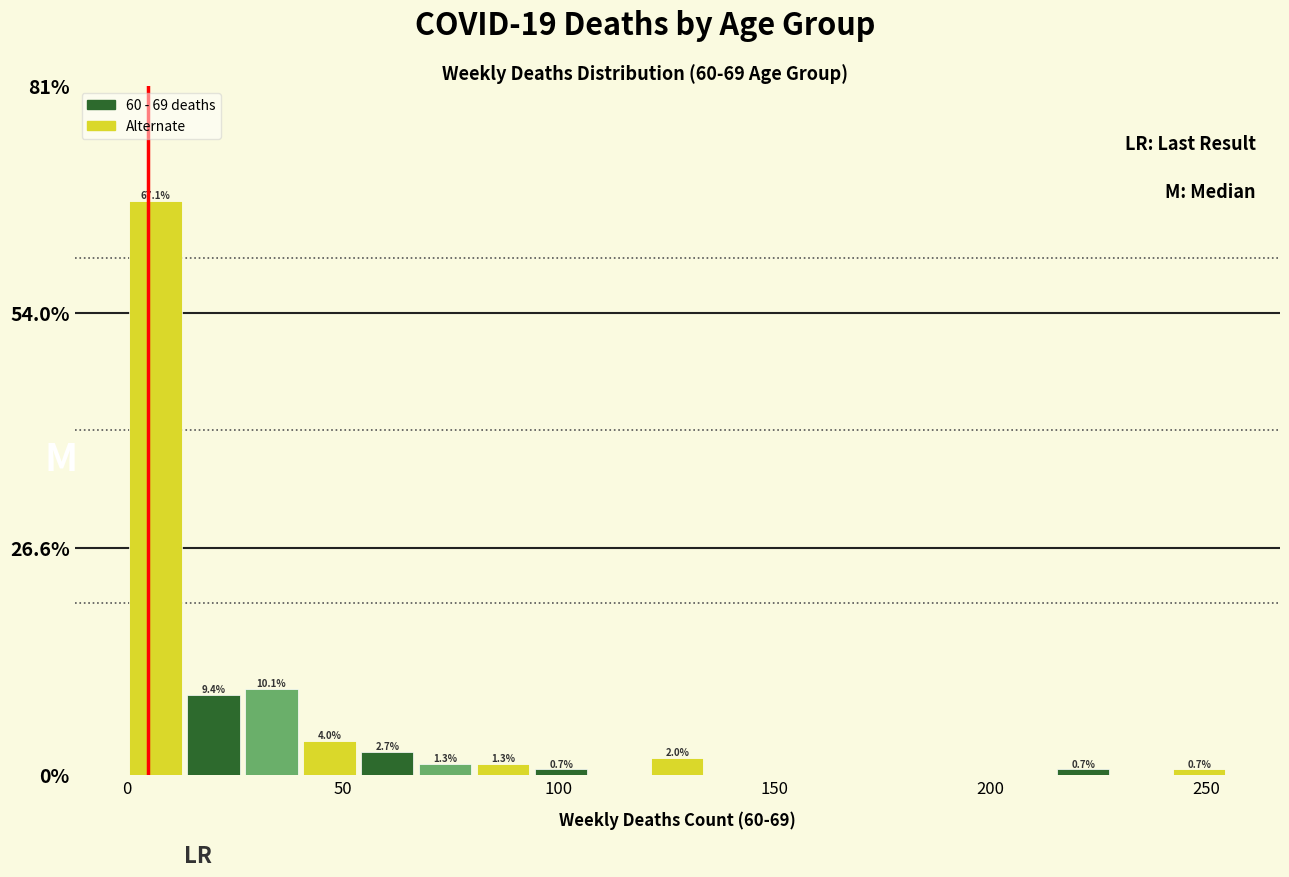

Around what value on the x-axis is the tallest bar? Give the approximate position of its centre, as read against the axis.

5